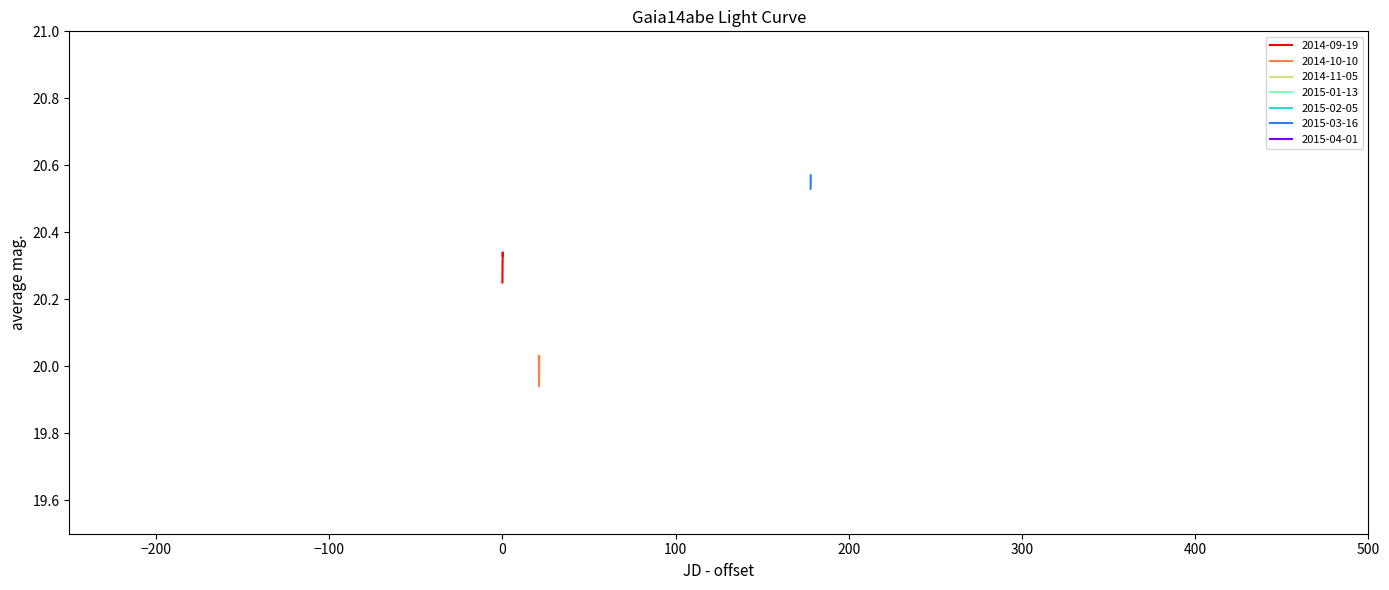

Count the 2014-09-19 values in the range 20 to 21.

3